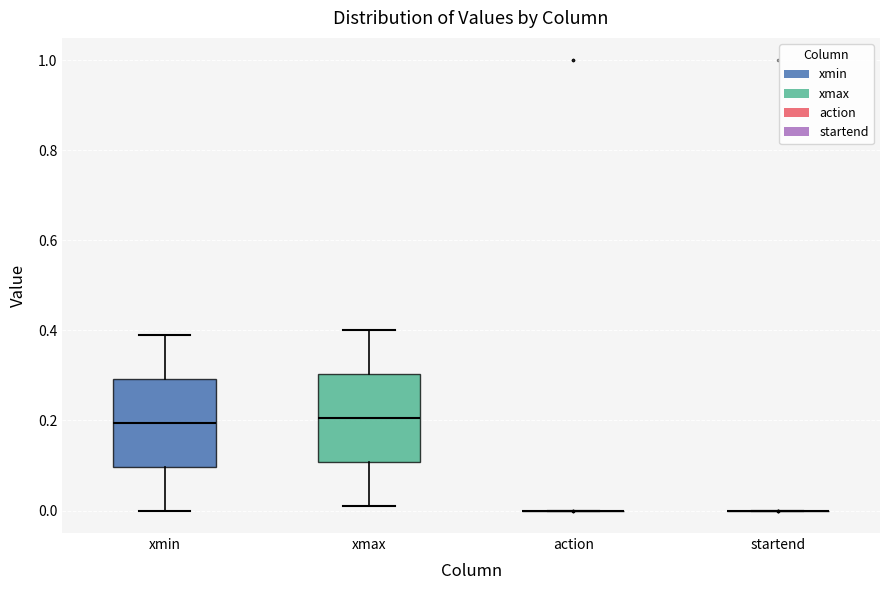

Reading left to right, transcribe this box plot: for each box, give where its median line is, the range the box spans, and where its two whiskers end, as read against the y-axis. The values are not printed on the chart, so give them approximately, as read against the axis.

xmin: median 0.20, box 0.10 to 0.30, whiskers 0.00 to 0.40
xmax: median 0.20, box 0.10 to 0.30, whiskers 0.02 to 0.40
action: box collapsed to a line at 0.00, whiskers 0.00 to 0.00
startend: box collapsed to a line at 0.00, whiskers 0.00 to 0.00